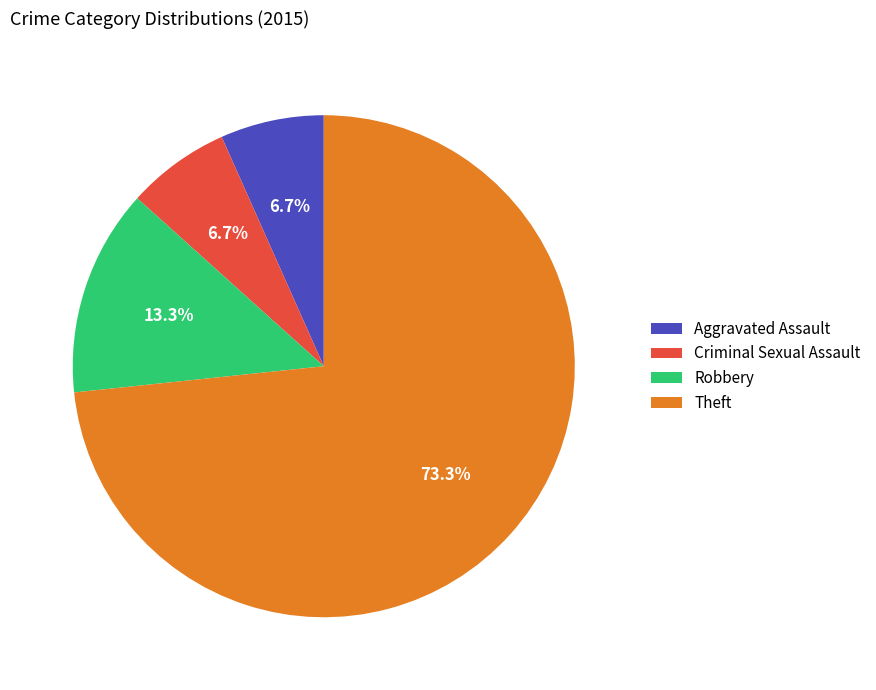

Combined, do Robbery and Criminal Sexual Assault account for over 50%?

No